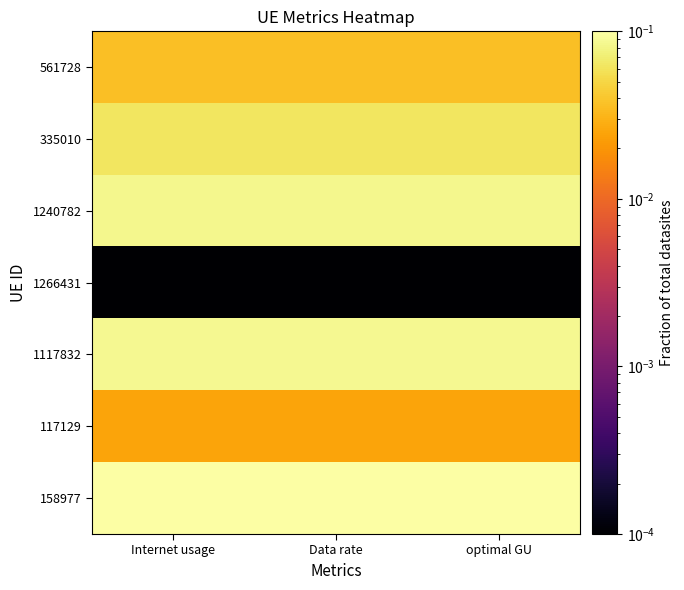

At how many categories does at least one series exceed 0?

3